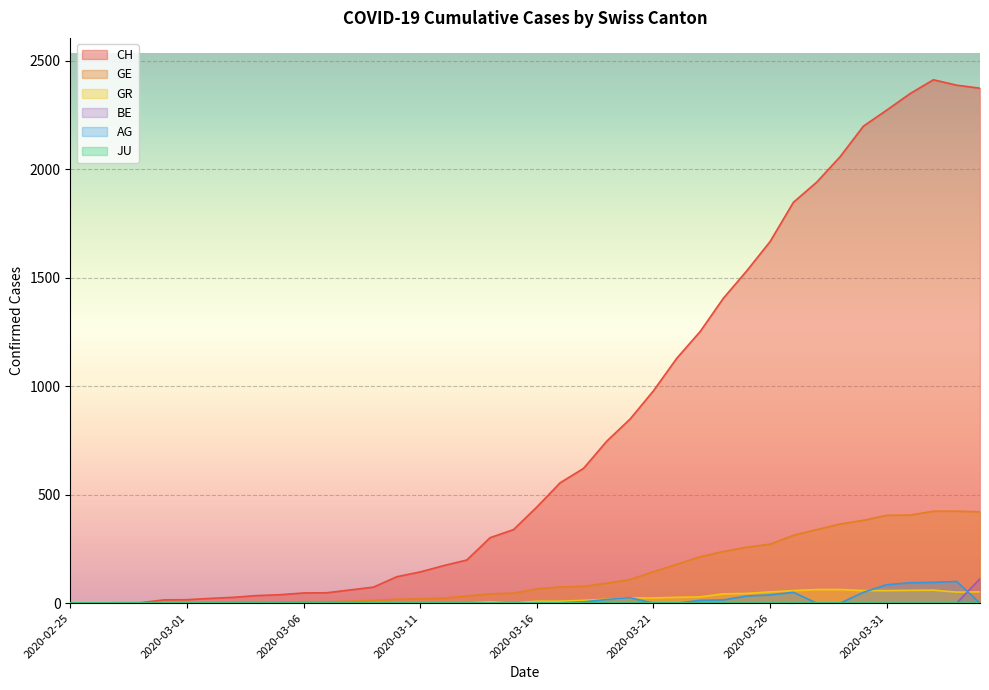

What is the maximum value shown in the chart?

2413